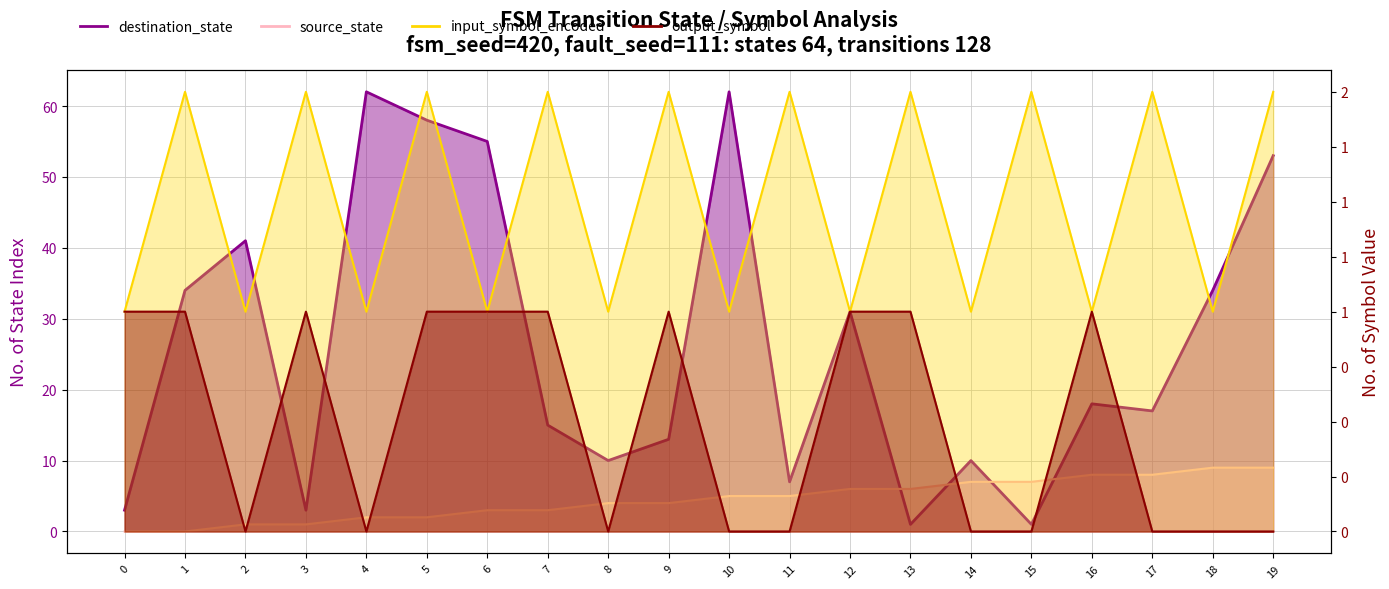

In input_symbol_encoded, how many points are lower than both neighbors (excluding endpoints)?

9